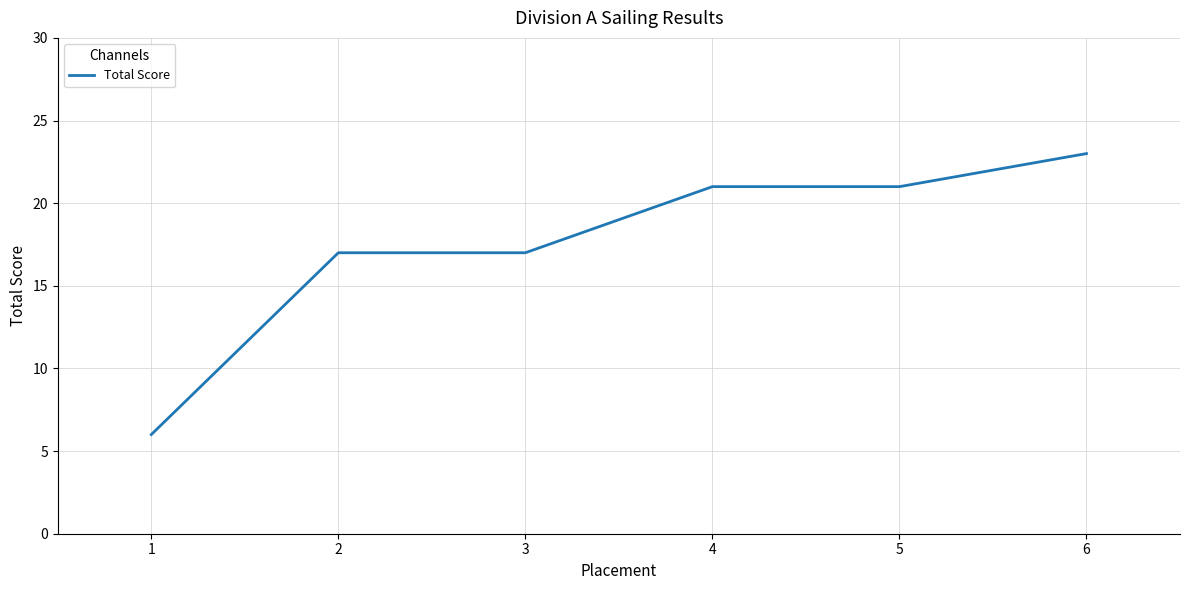

Is it true that the value at 2 is 10?

False